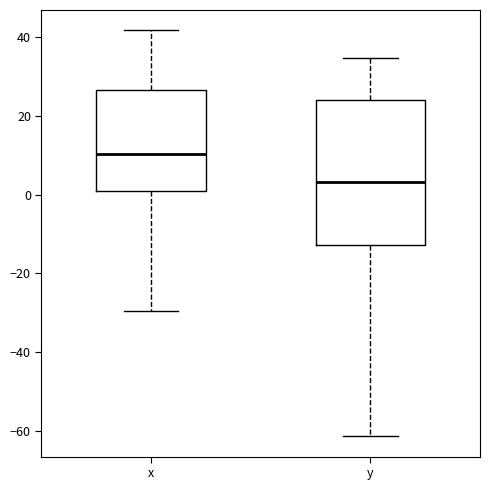

Reading left to right, read every box against the y-axis: the position of its median line, the range the box covers, and the ends of its whiskers. The values are not printed on the chart, so give them approximately, as read against the axis.

x: median 10, box 0 to 26, whiskers -30 to 42
y: median 4, box -12 to 24, whiskers -62 to 34